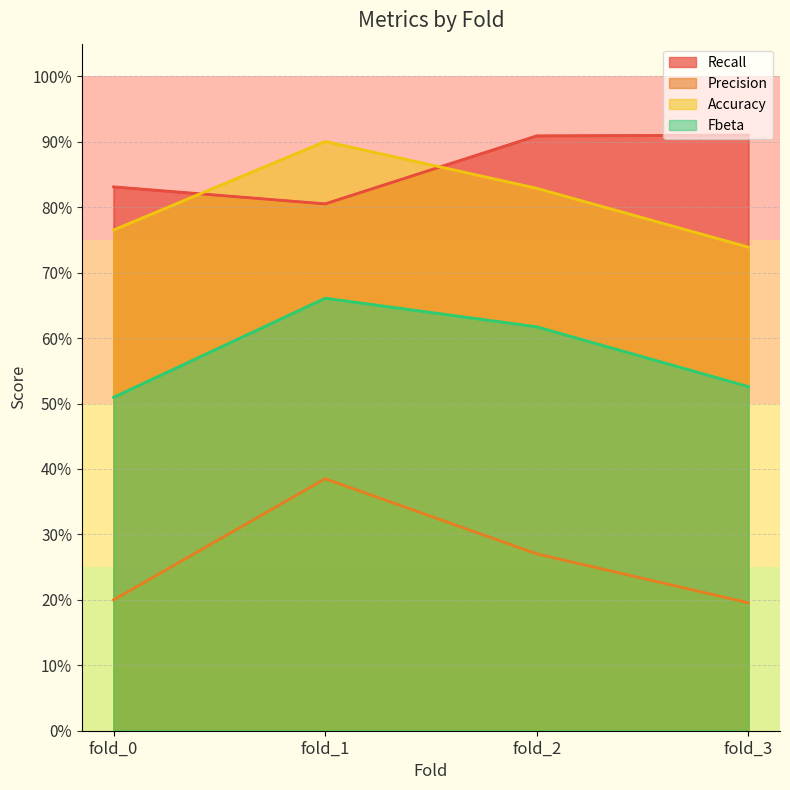

How many lines are shown in the chart?

4